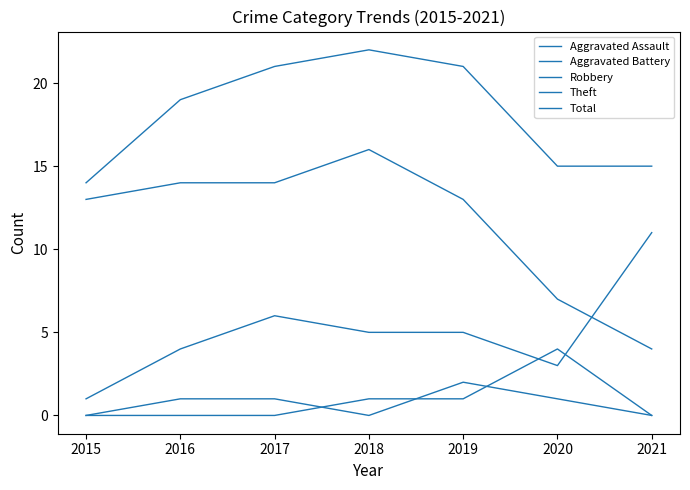

What is the sum of all Robbery values?

35